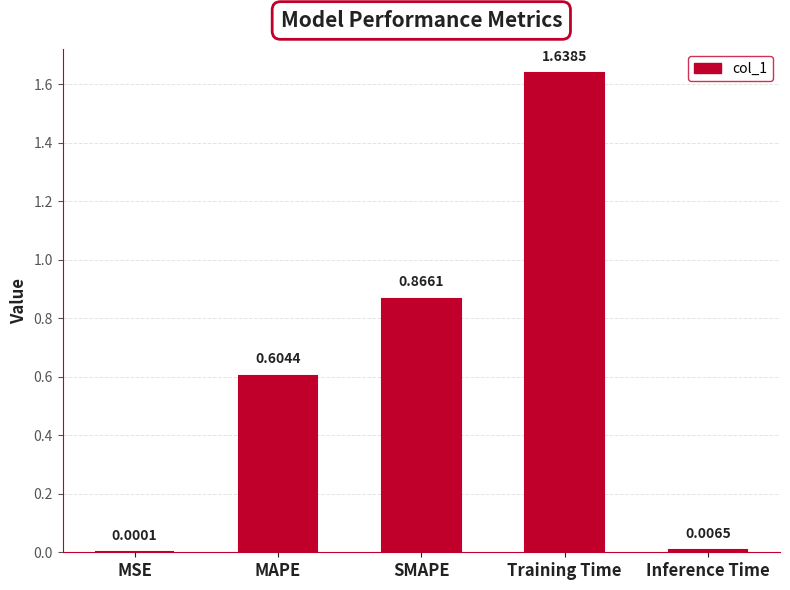

What is the sum of all values?

3.1